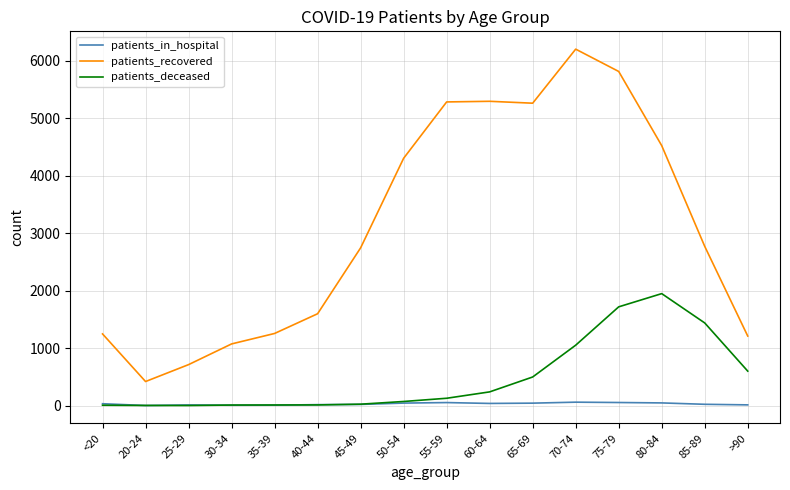

What is the difference between the patients_in_hospital values at 75-79 and 85-89?

31